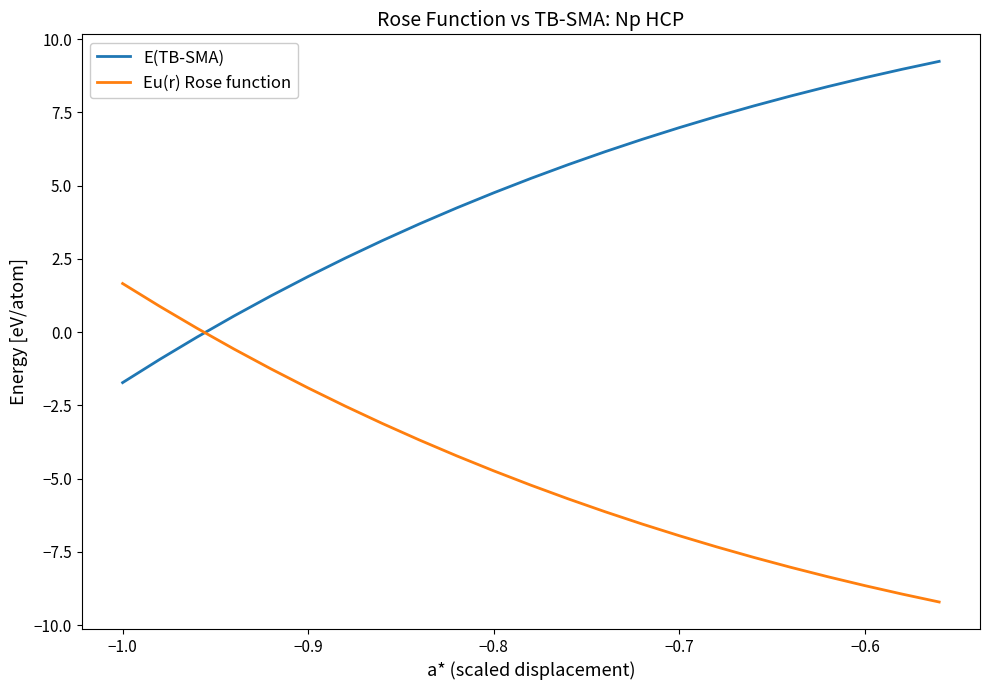

Which series has the largest total across all categories?

E(TB-SMA)